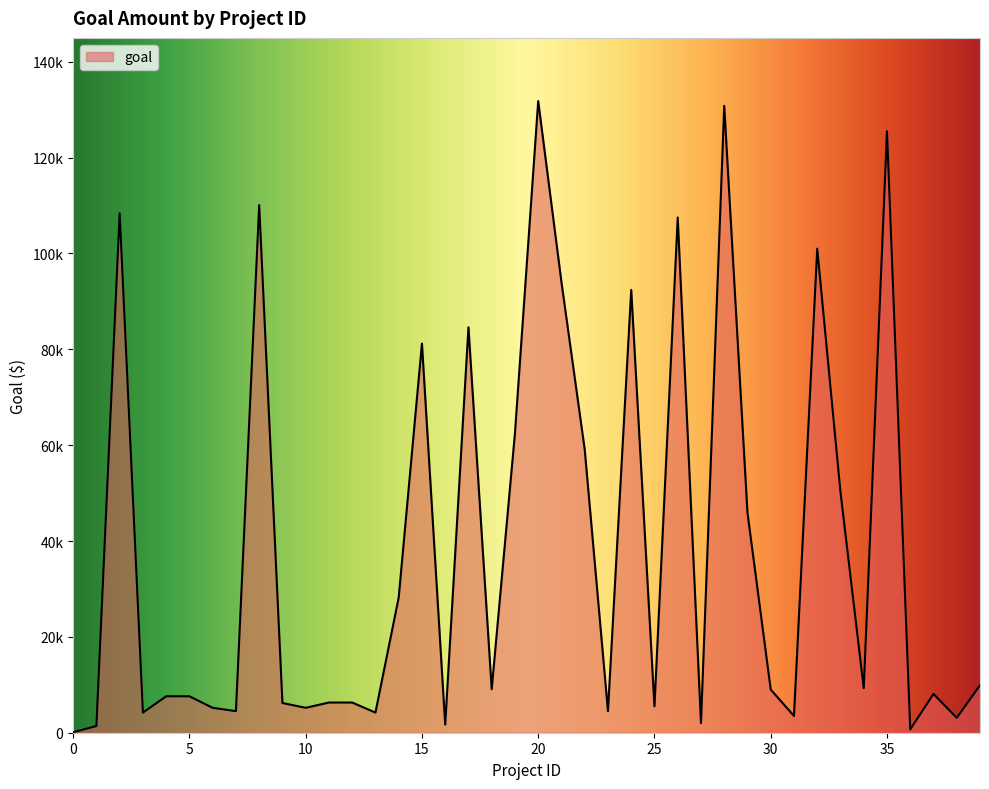

At which category does the data reach its first local valley?

3